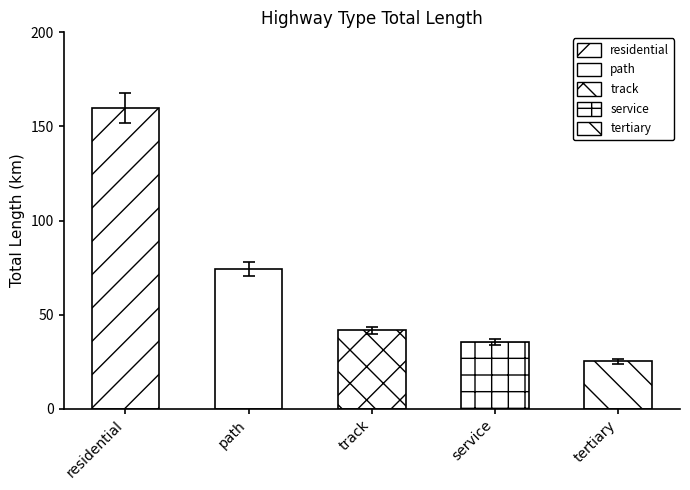

What is the value of the 3rd bar from the left?

41.6